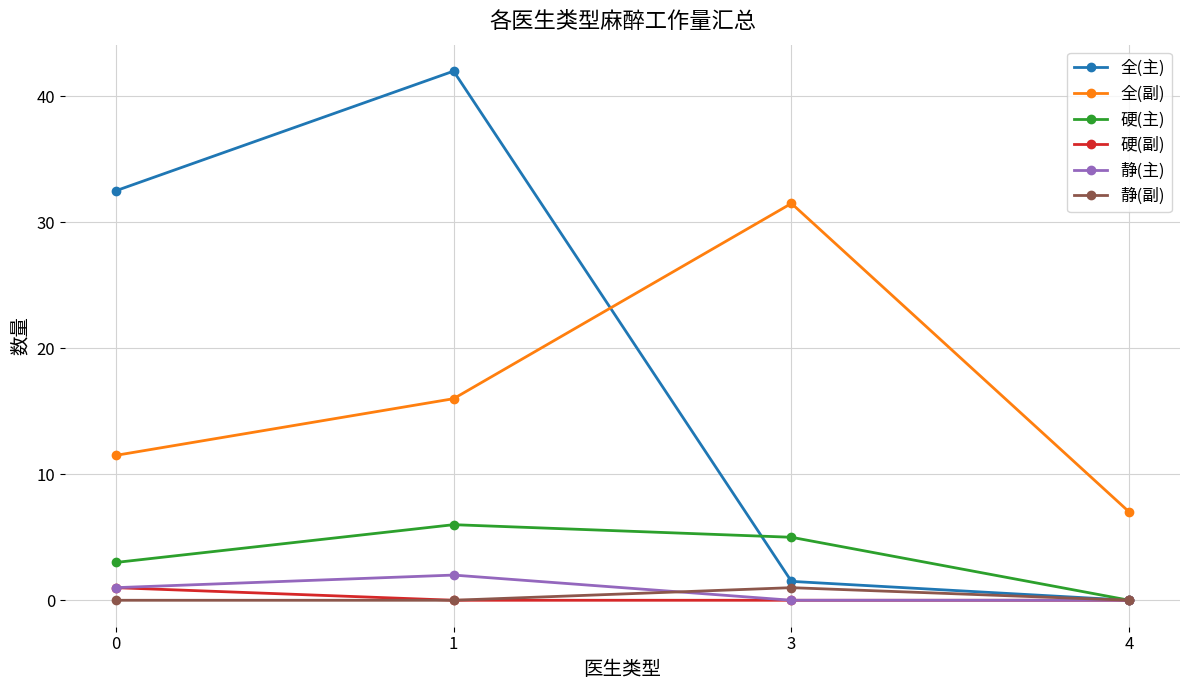

How many lines are shown in the chart?

6